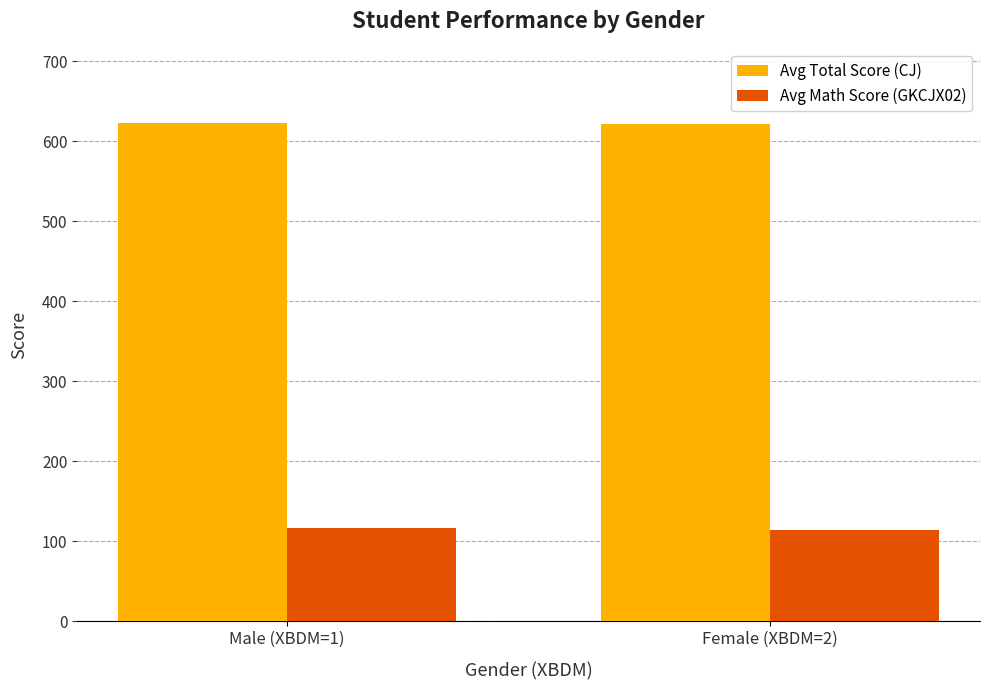

What is the sum of the Avg Total Score (CJ) values at Male (XBDM=1) and Female (XBDM=2)?

1244.3